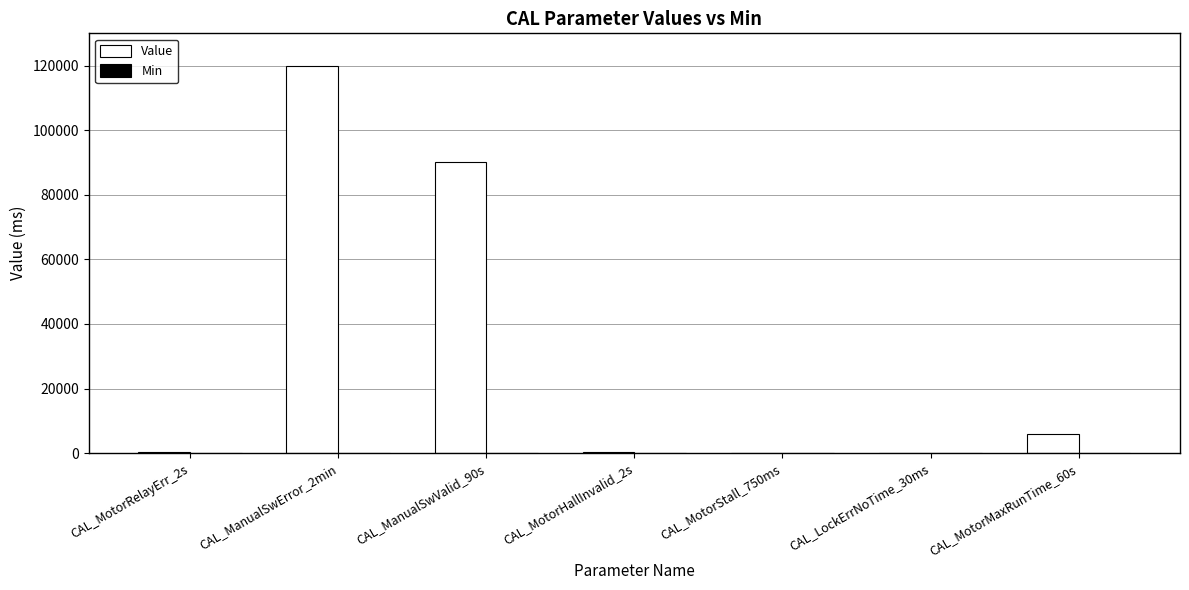

Which category has the highest value across all series?

CAL_ManualSwError_2min